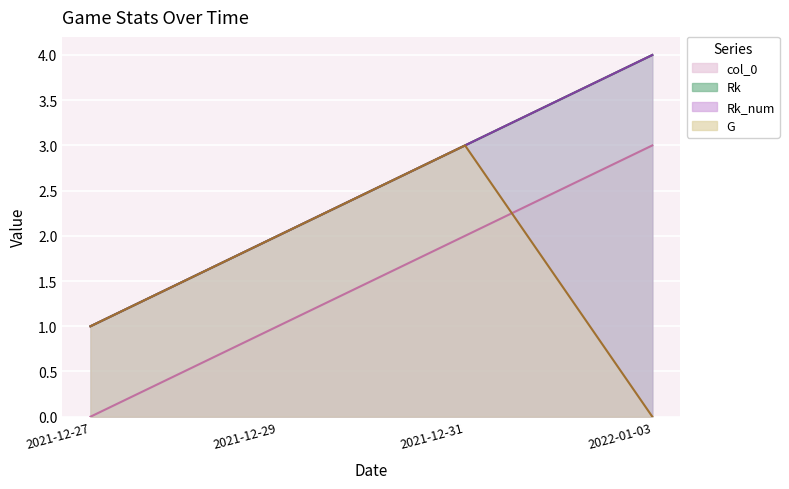

What is the maximum value for col_0?

3